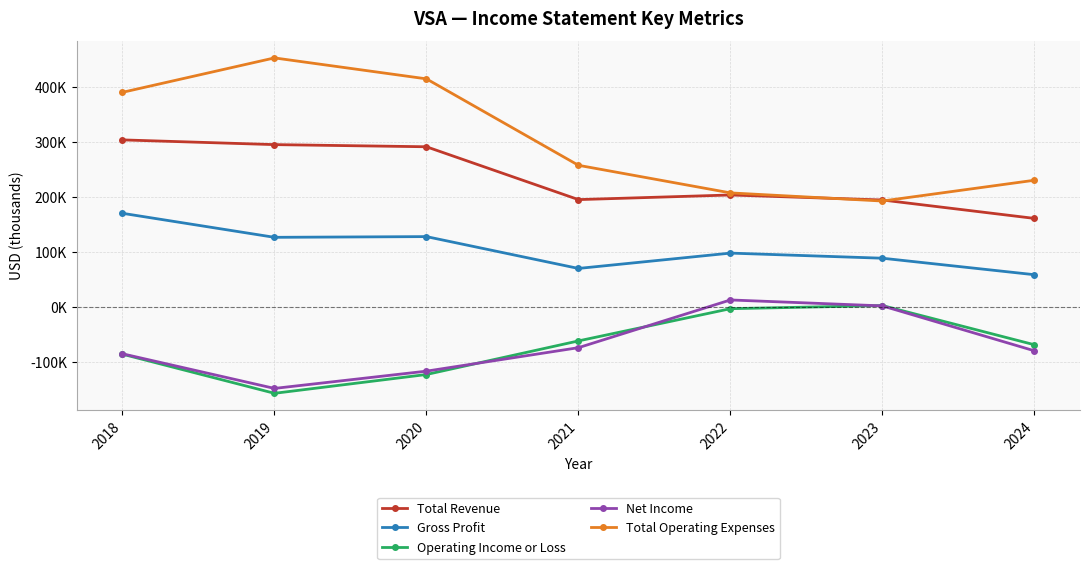

Where is Gross Profit nearest to the value 113850?

2019